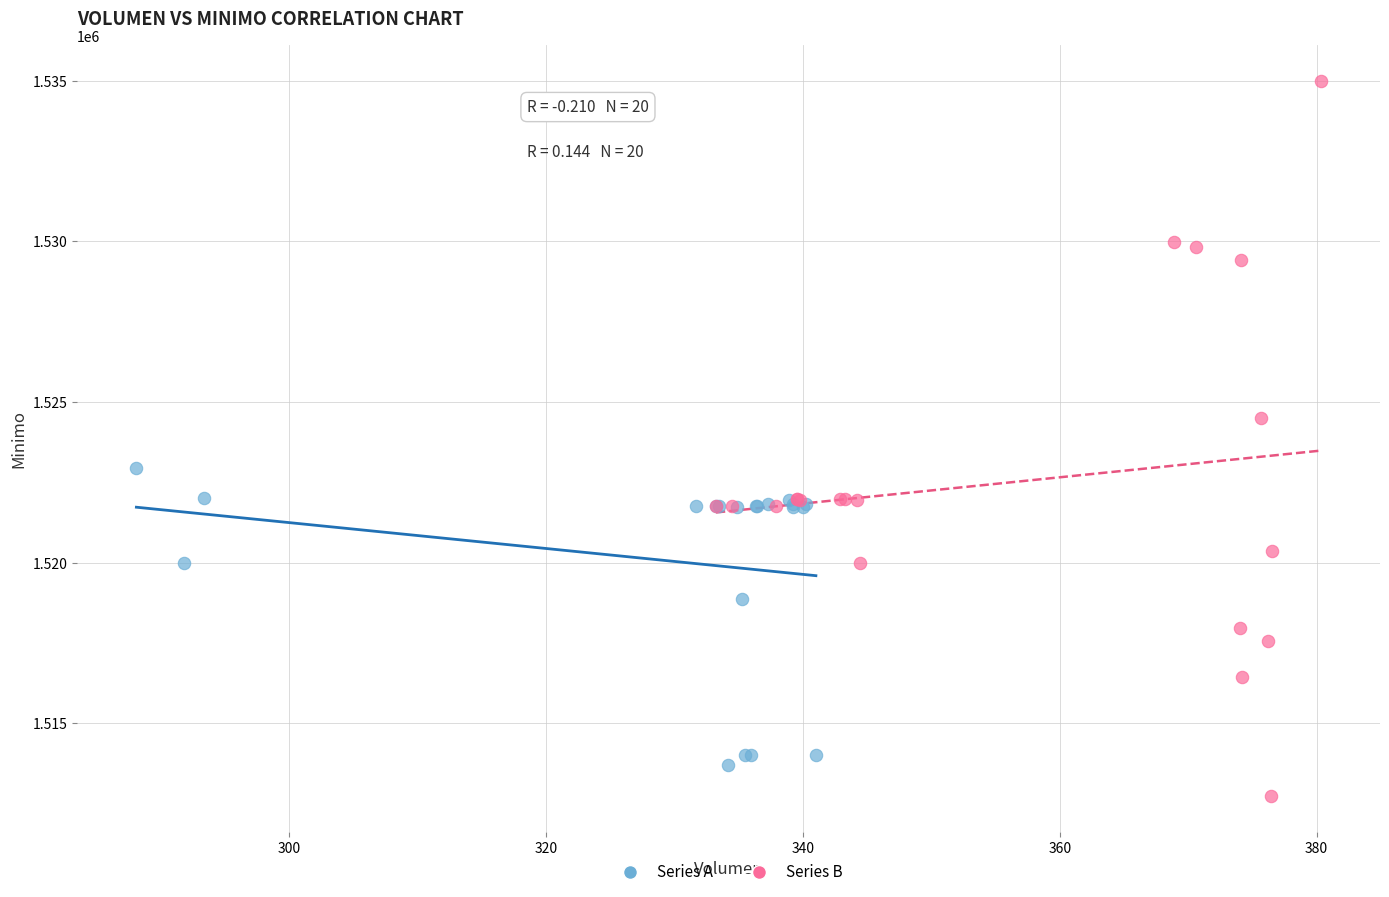

Which series reaches the minimum Y coordinate?

Series B